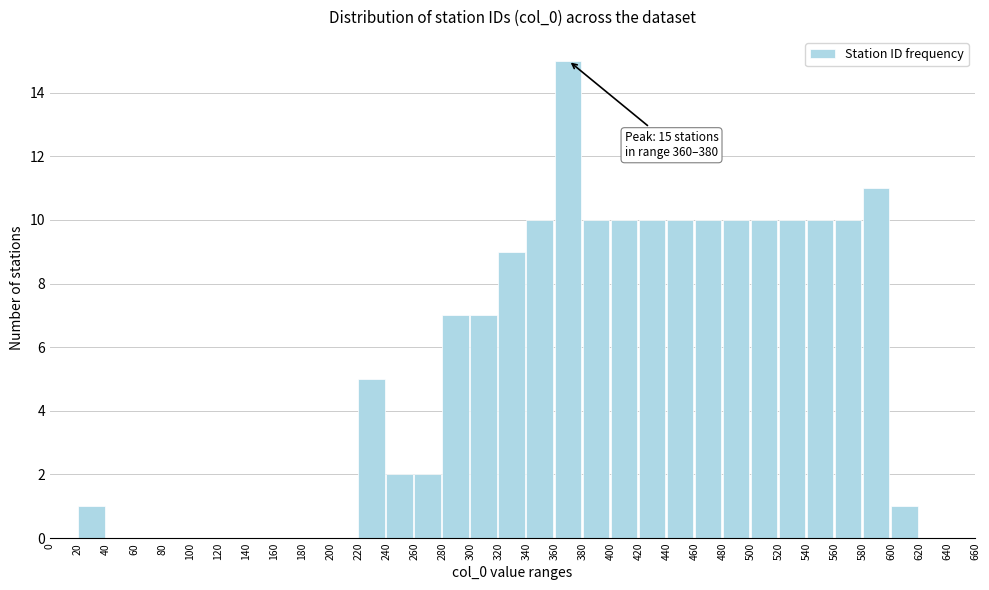

Which range on the x-axis has the tallest bar?

360 to 380